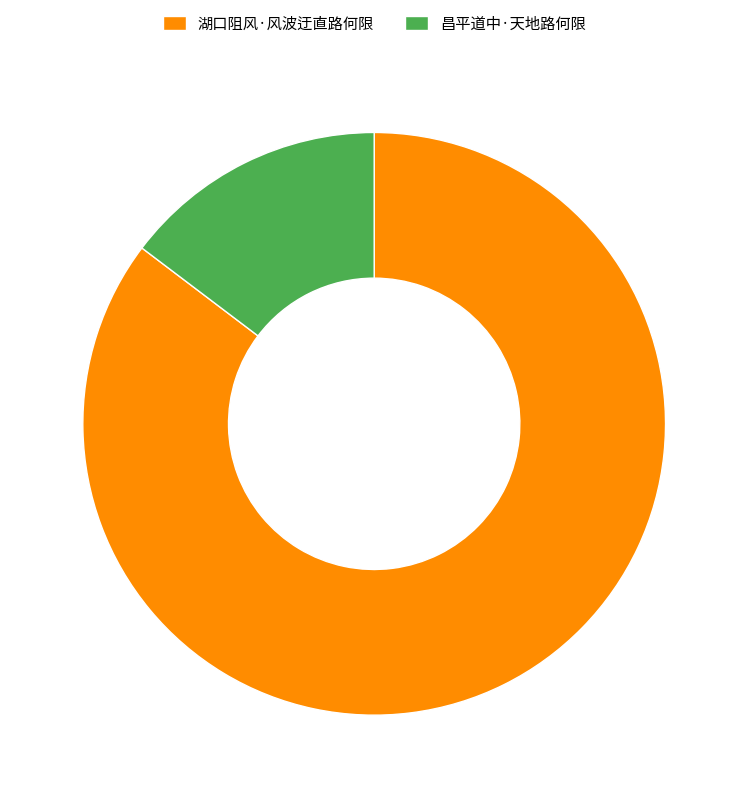

Is the sum of 昌平道中·天地路何限 and 湖口阻风·风波迂直路何限 greater than half?

Yes